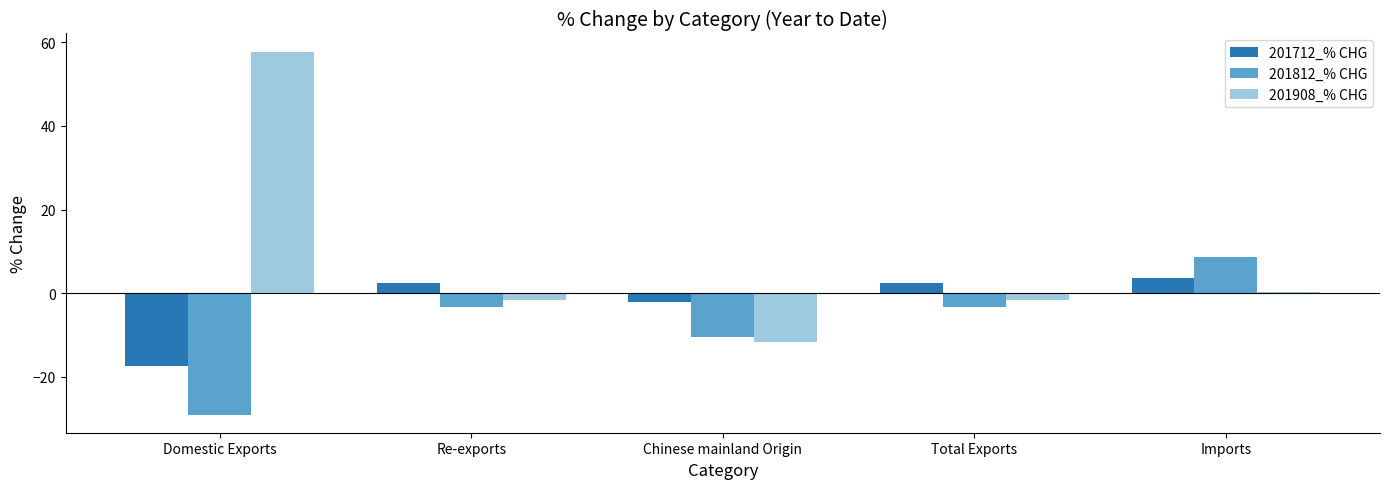

What is the approximate value of 201712_% CHG at Domestic Exports?

-17.5